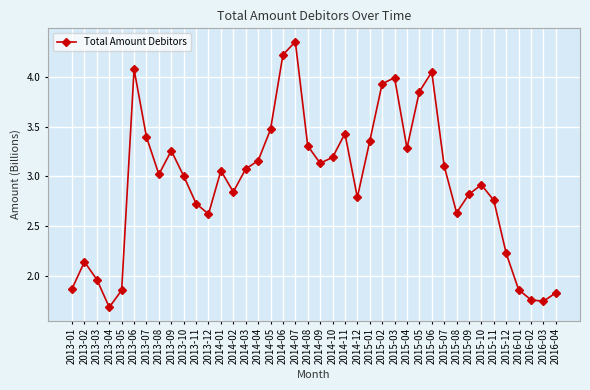

The value at 2013-12 is 2.6. True or false?

True